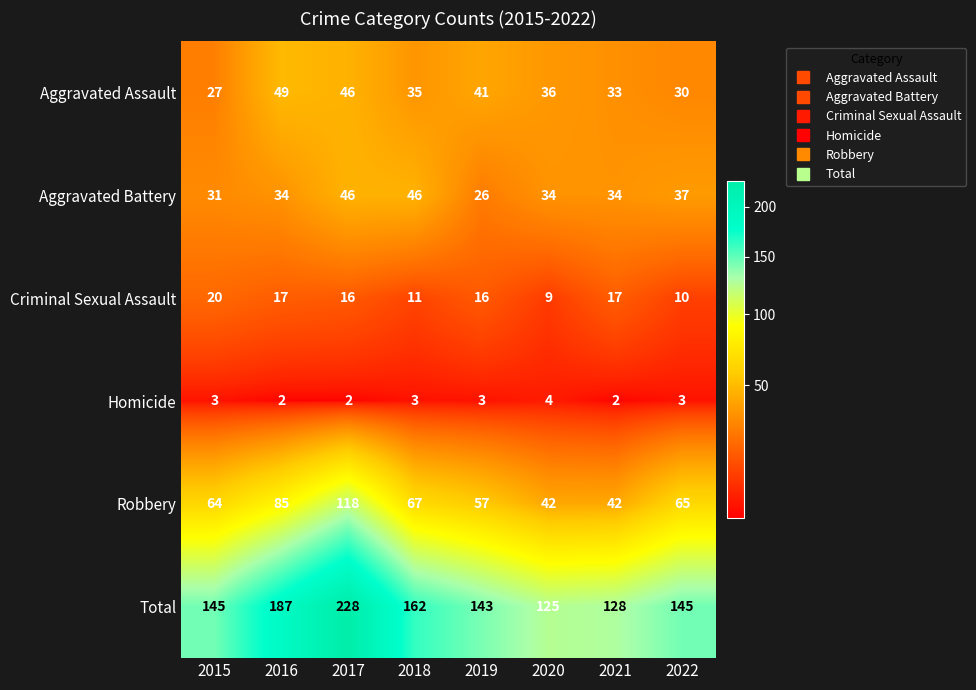

Is it true that Aggravated Assault equals 49 at 2016?

True